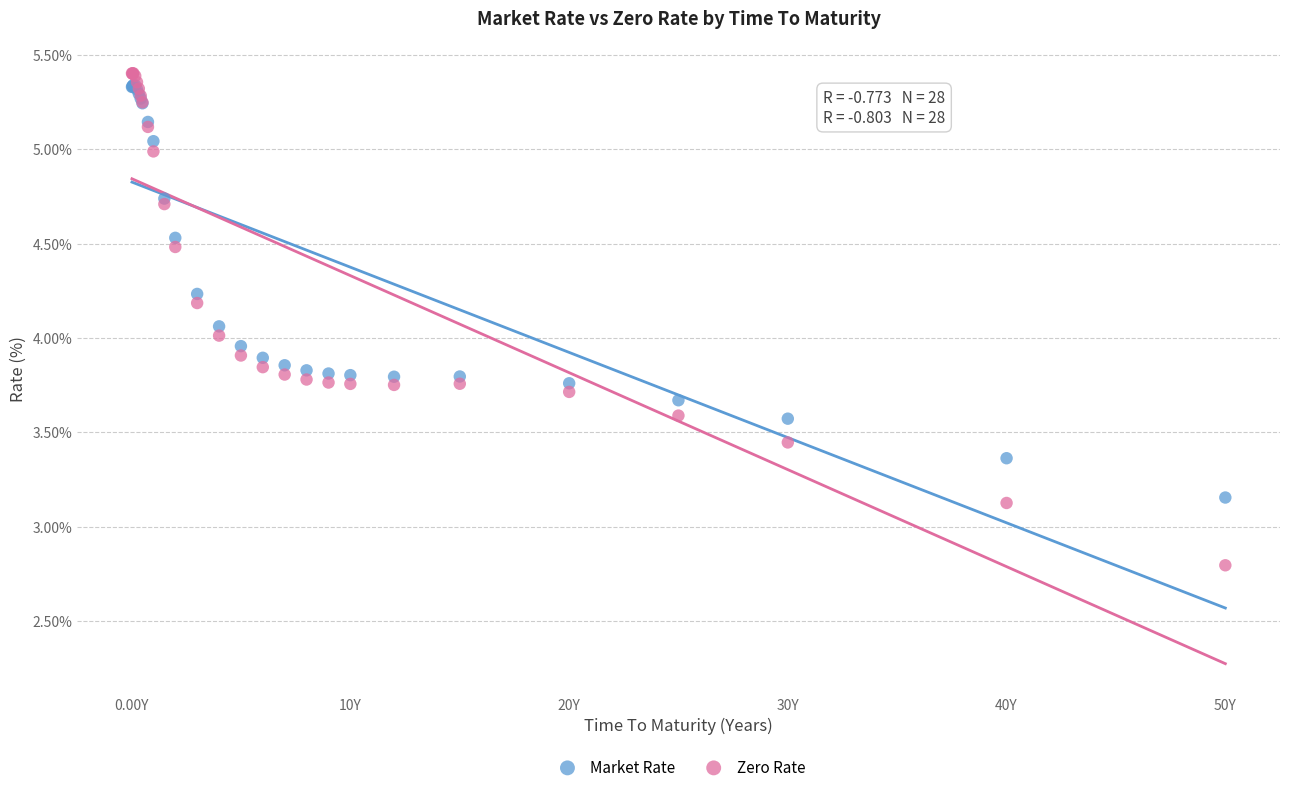

Which series has the largest Y range (max minus min)?

Zero Rate